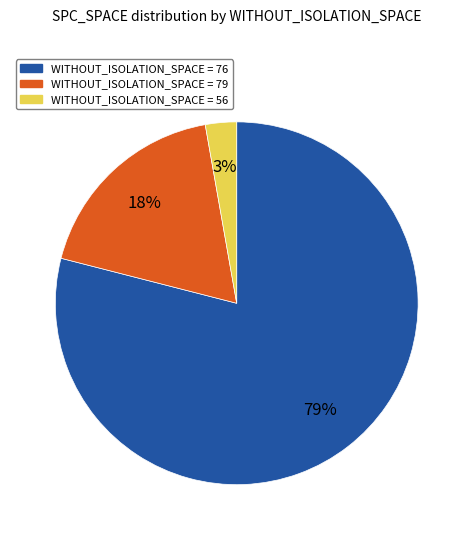

How many slices are in this pie chart?

3